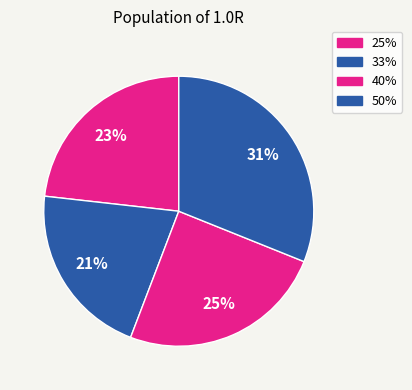

Which slice is the smallest?

33%